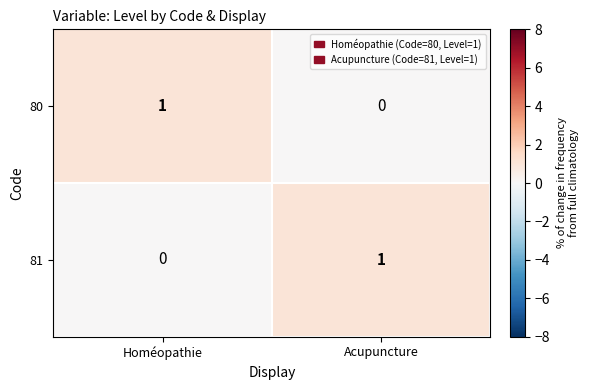

The 81 series shows 1 at Acupuncture. True or false?

True